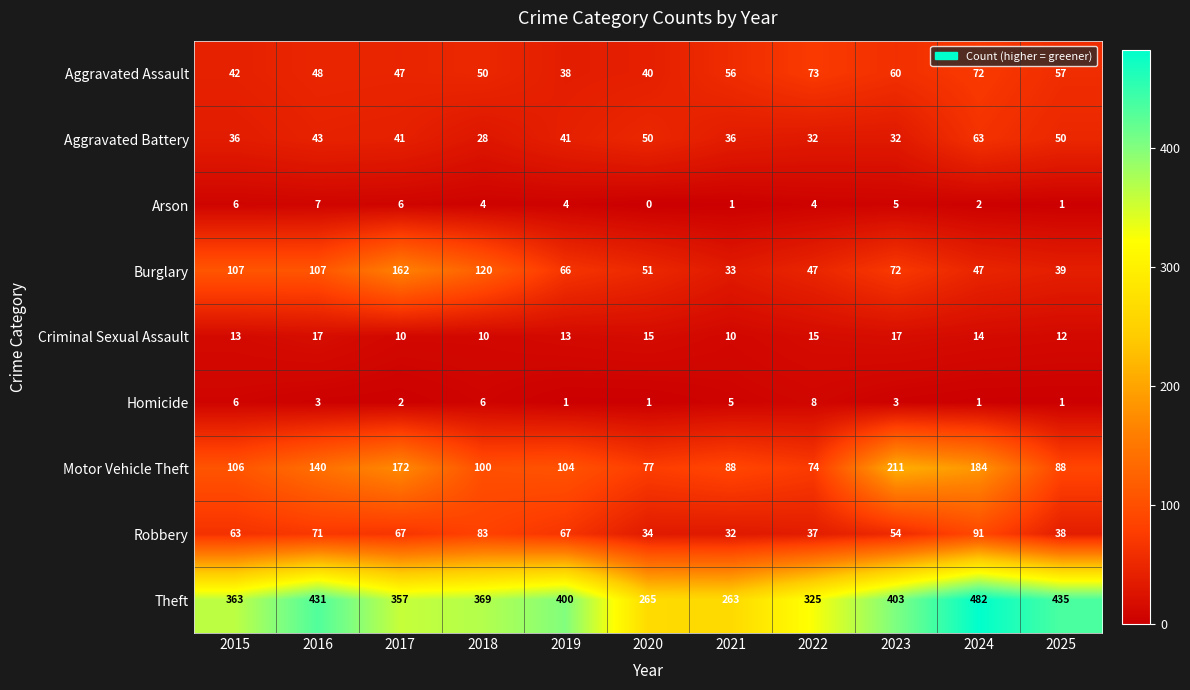

At 2016, list the series in order from smallest to largest.

Homicide, Arson, Criminal Sexual Assault, Aggravated Battery, Aggravated Assault, Robbery, Burglary, Motor Vehicle Theft, Theft